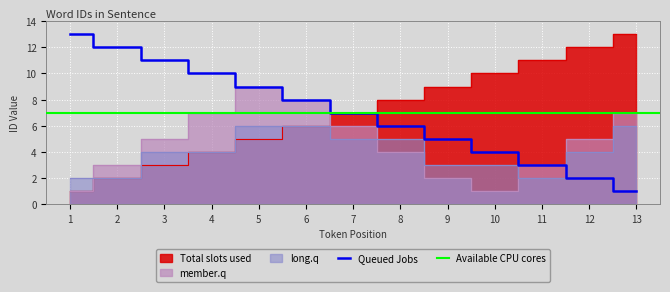

Is it true that Queued Jobs equals 3 at 12?

False